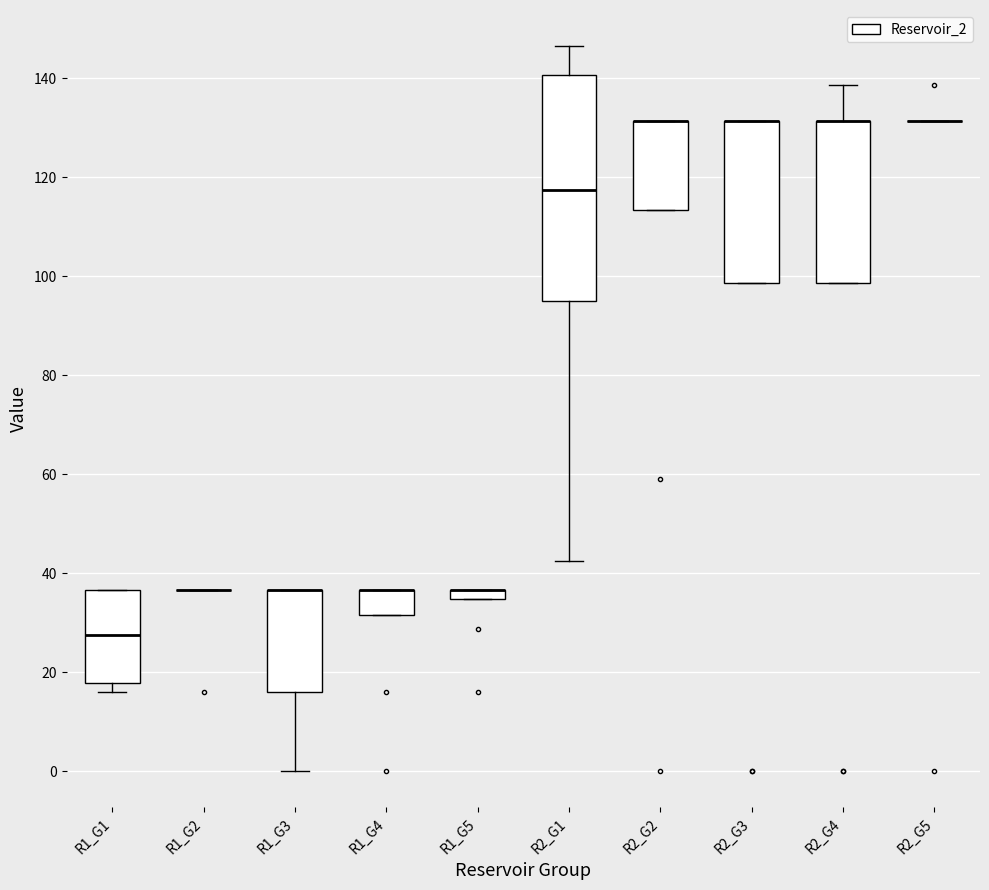

Which box is the tallest, from its lower edge to its upper edge?

R2_G1